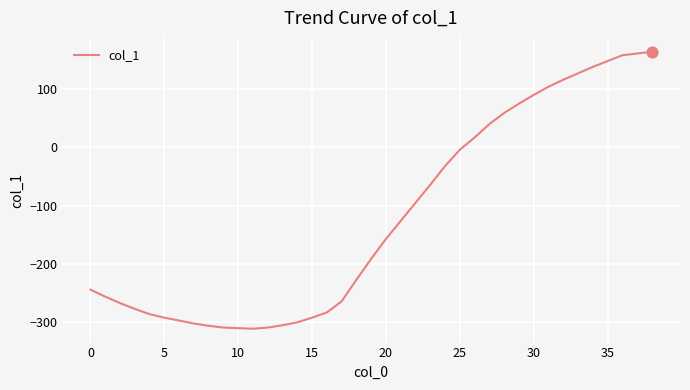

What is the difference between the maximum and minimum values?

475